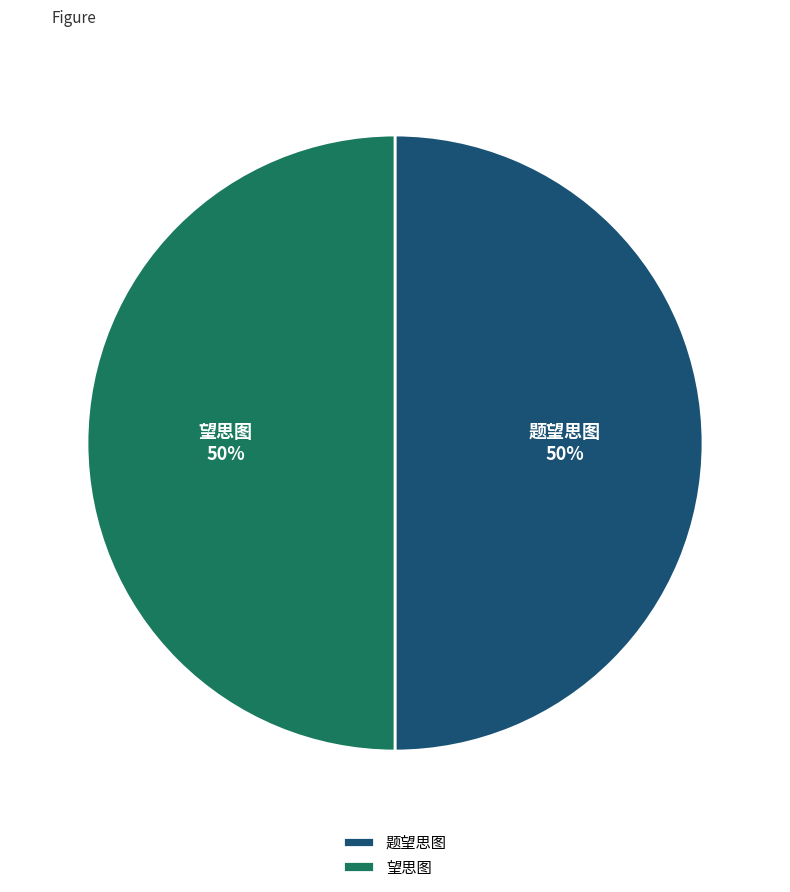

The 望思图 slice represents 62% of the pie. True or false?

False